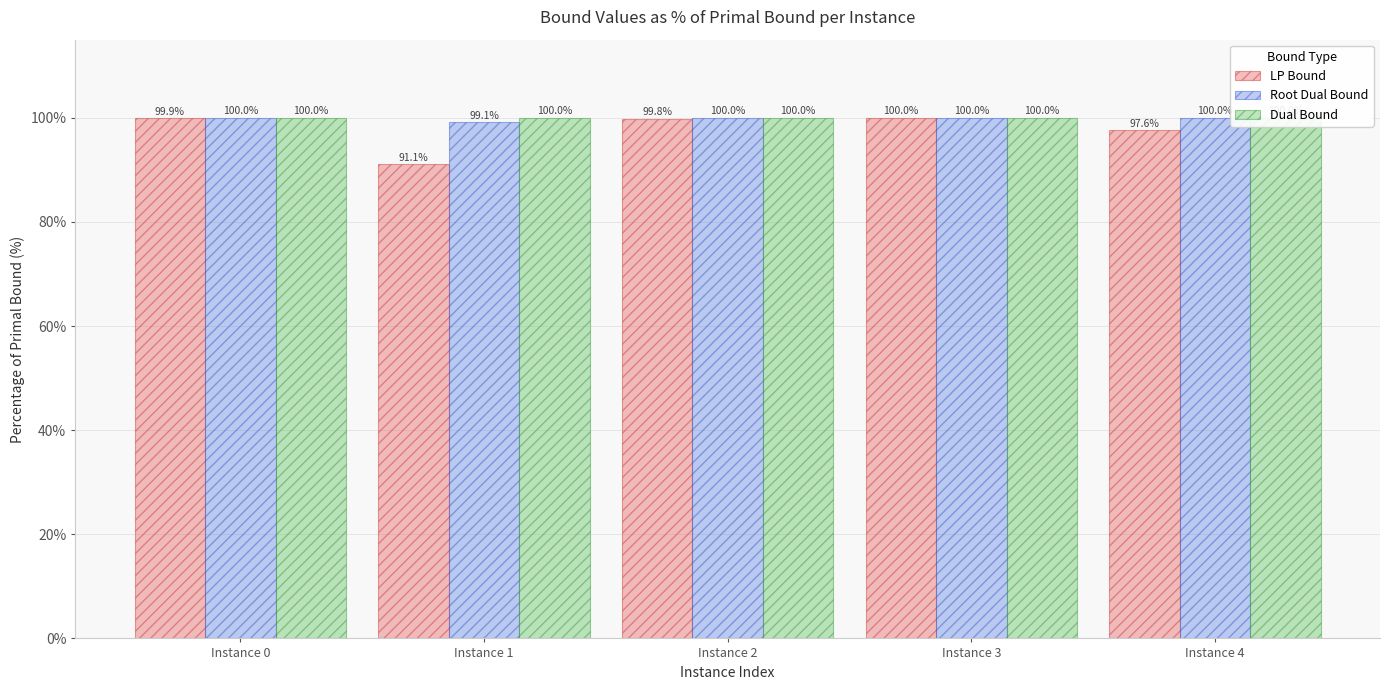

List the series in order of their peak value, highest first.

Dual Bound, Root Dual Bound, LP Bound